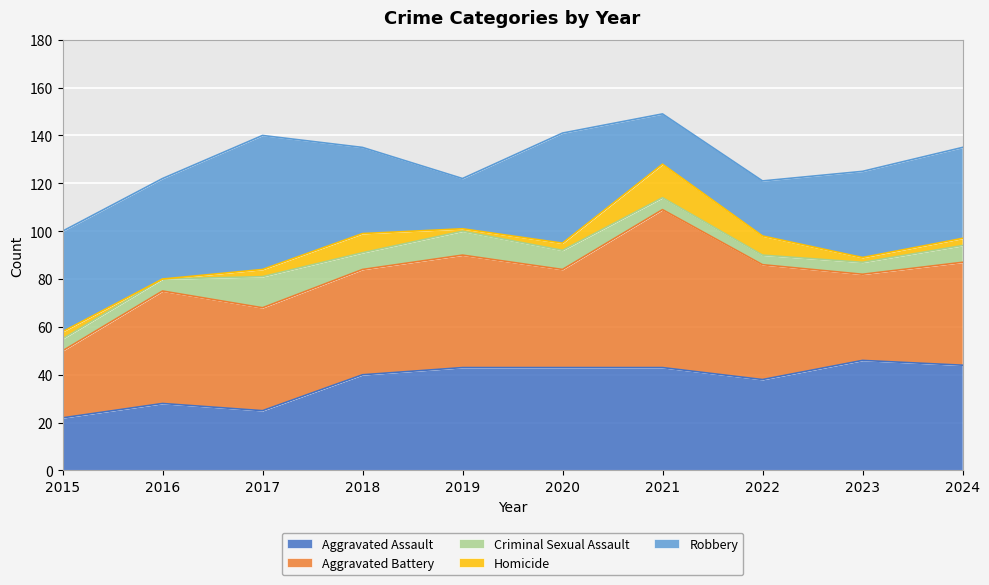

Does the chart display data point markers on the line(s)?

No